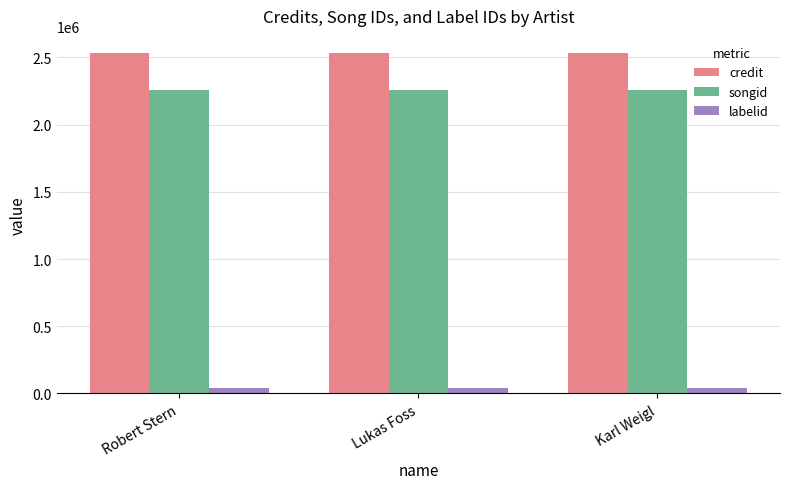

What position from the left is Lukas Foss?

2